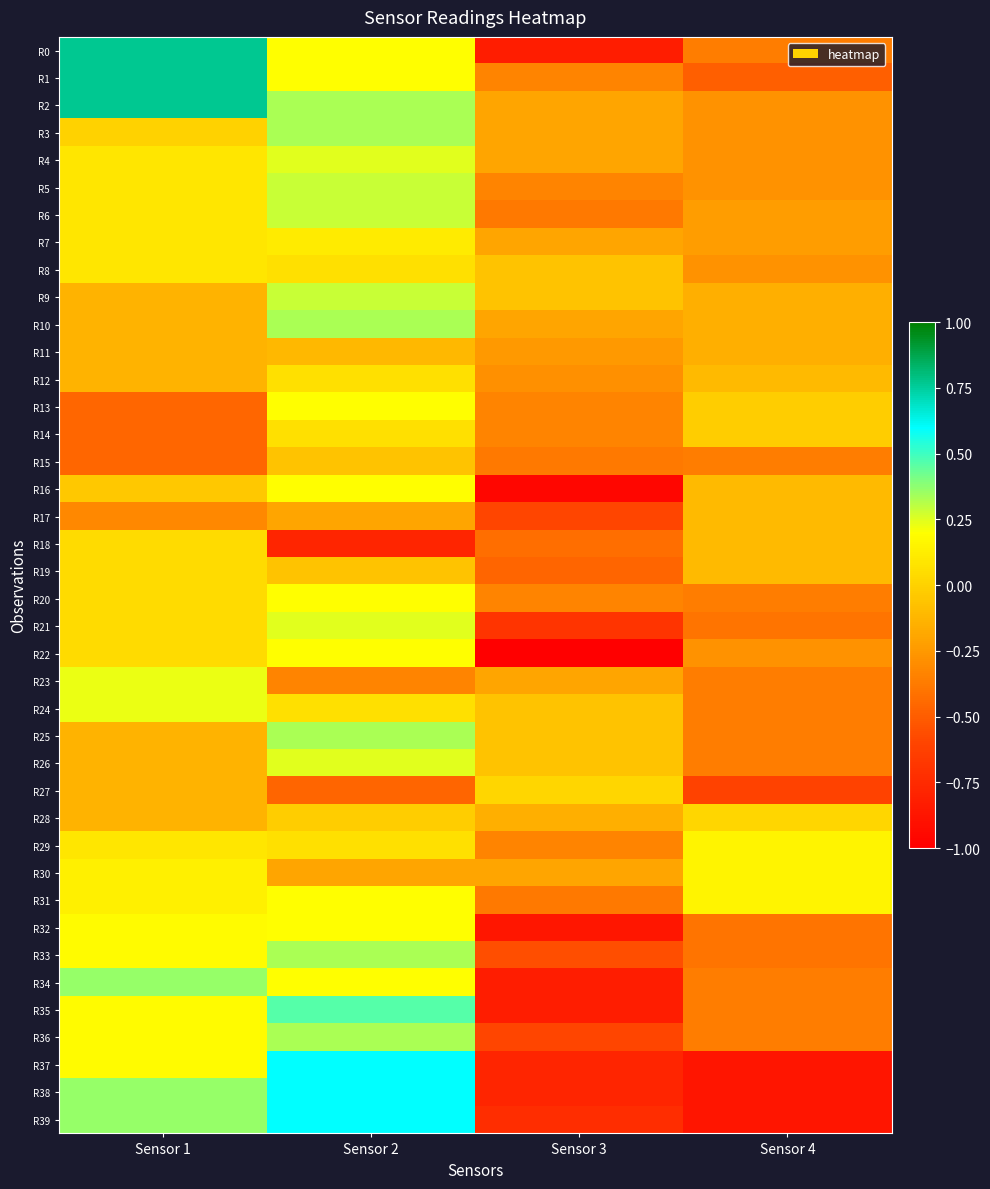

Reading left to right, list all the values displayed in this chart.

R0: Sensor 1=0.8	Sensor 2=0.2	Sensor 3=-0.8	Sensor 4=-0.4
R1: Sensor 1=0.8	Sensor 2=0.2	Sensor 3=-0.3	Sensor 4=-0.5
R2: Sensor 1=0.8	Sensor 2=0.3	Sensor 3=-0.2	Sensor 4=-0.3
R3: Sensor 1=0.0	Sensor 2=0.3	Sensor 3=-0.2	Sensor 4=-0.3
R4: Sensor 1=0.1	Sensor 2=0.2	Sensor 3=-0.2	Sensor 4=-0.3
R5: Sensor 1=0.1	Sensor 2=0.3	Sensor 3=-0.3	Sensor 4=-0.3
R6: Sensor 1=0.1	Sensor 2=0.3	Sensor 3=-0.4	Sensor 4=-0.2
R7: Sensor 1=0.1	Sensor 2=0.1	Sensor 3=-0.2	Sensor 4=-0.2
R8: Sensor 1=0.1	Sensor 2=0.1	Sensor 3=-0.1	Sensor 4=-0.3
R9: Sensor 1=-0.1	Sensor 2=0.3	Sensor 3=-0.1	Sensor 4=-0.1
R10: Sensor 1=-0.1	Sensor 2=0.3	Sensor 3=-0.2	Sensor 4=-0.1
R11: Sensor 1=-0.1	Sensor 2=-0.1	Sensor 3=-0.2	Sensor 4=-0.1
R12: Sensor 1=-0.1	Sensor 2=0.1	Sensor 3=-0.3	Sensor 4=-0.1
R13: Sensor 1=-0.5	Sensor 2=0.2	Sensor 3=-0.3	Sensor 4=-0.0
R14: Sensor 1=-0.5	Sensor 2=0.1	Sensor 3=-0.3	Sensor 4=-0.0
R15: Sensor 1=-0.5	Sensor 2=-0.1	Sensor 3=-0.4	Sensor 4=-0.4
R16: Sensor 1=-0.0	Sensor 2=0.2	Sensor 3=-1.0	Sensor 4=-0.1
R17: Sensor 1=-0.3	Sensor 2=-0.2	Sensor 3=-0.6	Sensor 4=-0.1
R18: Sensor 1=0.0	Sensor 2=-0.8	Sensor 3=-0.4	Sensor 4=-0.1
R19: Sensor 1=0.0	Sensor 2=-0.1	Sensor 3=-0.5	Sensor 4=-0.1
R20: Sensor 1=0.0	Sensor 2=0.2	Sensor 3=-0.3	Sensor 4=-0.4
R21: Sensor 1=0.0	Sensor 2=0.2	Sensor 3=-0.7	Sensor 4=-0.4
R22: Sensor 1=0.0	Sensor 2=0.2	Sensor 3=-1.0	Sensor 4=-0.3
R23: Sensor 1=0.2	Sensor 2=-0.3	Sensor 3=-0.2	Sensor 4=-0.4
R24: Sensor 1=0.2	Sensor 2=0.1	Sensor 3=-0.1	Sensor 4=-0.4
R25: Sensor 1=-0.1	Sensor 2=0.3	Sensor 3=-0.1	Sensor 4=-0.4
R26: Sensor 1=-0.1	Sensor 2=0.2	Sensor 3=-0.1	Sensor 4=-0.4
R27: Sensor 1=-0.1	Sensor 2=-0.5	Sensor 3=0.0	Sensor 4=-0.6
R28: Sensor 1=-0.1	Sensor 2=-0.0	Sensor 3=-0.2	Sensor 4=0.0
R29: Sensor 1=0.1	Sensor 2=0.1	Sensor 3=-0.3	Sensor 4=0.1
R30: Sensor 1=0.1	Sensor 2=-0.2	Sensor 3=-0.2	Sensor 4=0.1
R31: Sensor 1=0.1	Sensor 2=0.2	Sensor 3=-0.4	Sensor 4=0.1
R32: Sensor 1=0.2	Sensor 2=0.2	Sensor 3=-0.9	Sensor 4=-0.4
R33: Sensor 1=0.2	Sensor 2=0.3	Sensor 3=-0.6	Sensor 4=-0.4
R34: Sensor 1=0.4	Sensor 2=0.2	Sensor 3=-0.8	Sensor 4=-0.4
R35: Sensor 1=0.2	Sensor 2=0.5	Sensor 3=-0.8	Sensor 4=-0.4
R36: Sensor 1=0.2	Sensor 2=0.3	Sensor 3=-0.6	Sensor 4=-0.4
R37: Sensor 1=0.2	Sensor 2=0.6	Sensor 3=-0.8	Sensor 4=-0.9
R38: Sensor 1=0.4	Sensor 2=0.6	Sensor 3=-0.8	Sensor 4=-0.9
R39: Sensor 1=0.4	Sensor 2=0.6	Sensor 3=-0.7	Sensor 4=-0.9